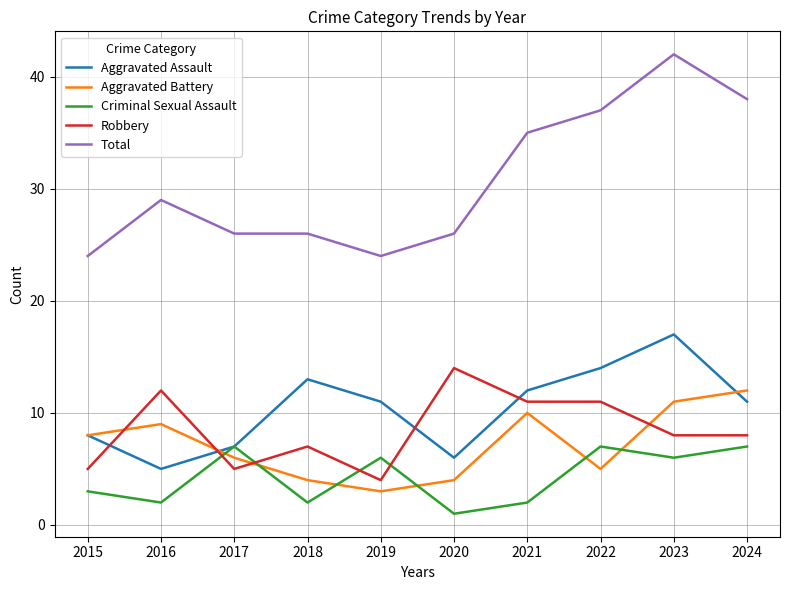

What is the difference between the second highest and minimum values in the Aggravated Battery series?

8